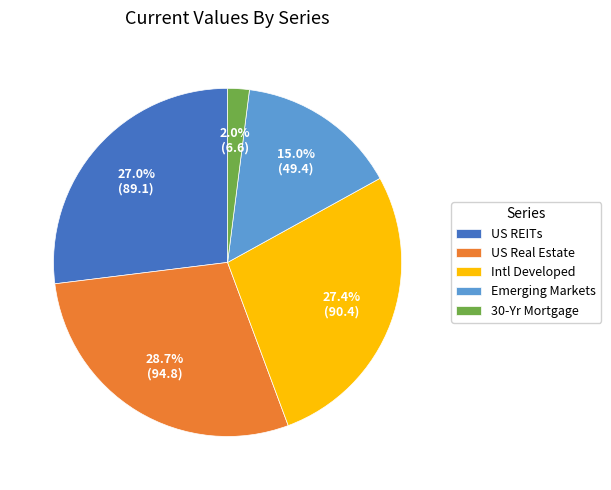

How many slices are in this pie chart?

5